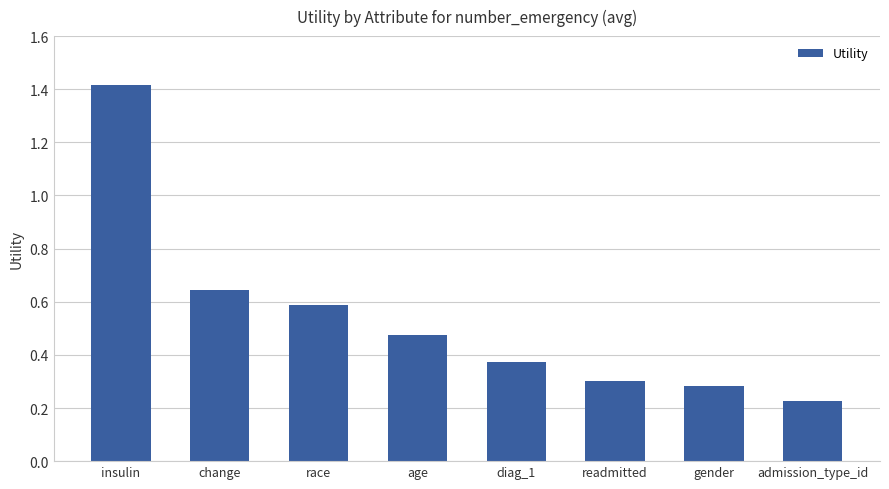

Count the number of data series in this chart.

1